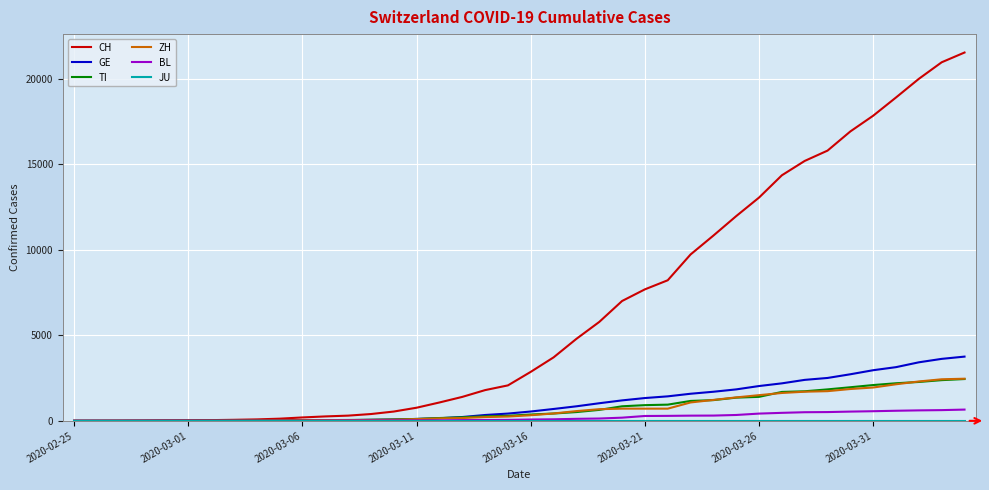

What is the greatest value displayed?

21529